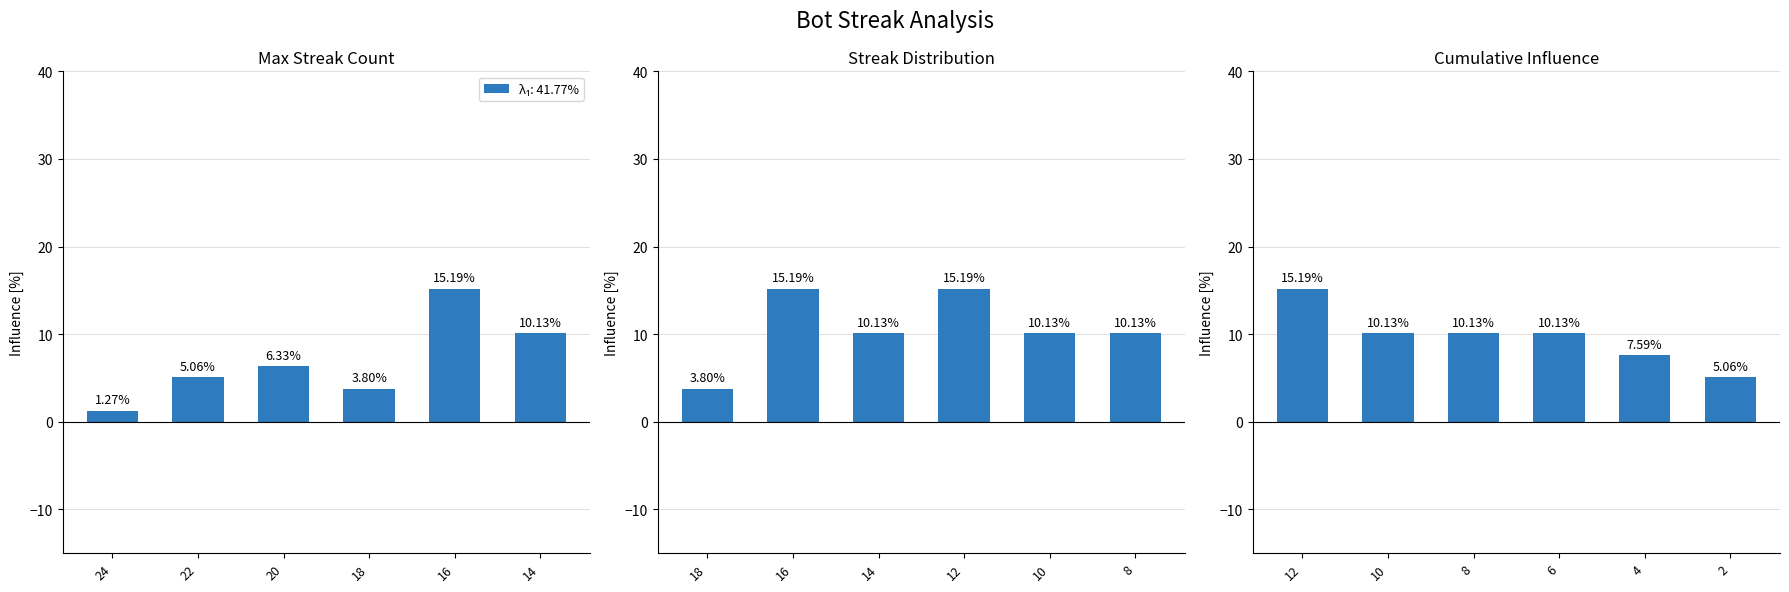

What is the value of the Series 1 bar at the 1st from the left?

1.3